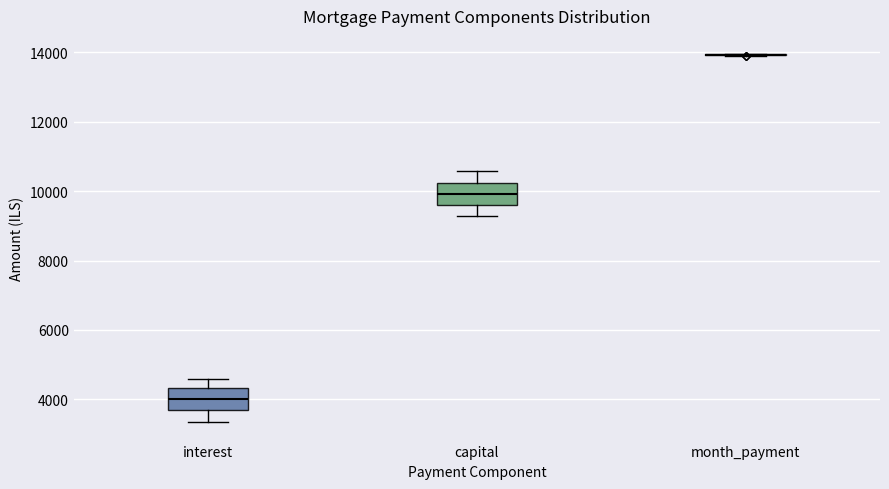

Reading left to right, read every box against the y-axis: the position of its median line, the range the box covers, and the ends of its whiskers. The values are not printed on the chart, so give them approximately, as read against the axis.

interest: median 4000, box 3600 to 4400, whiskers 3400 to 4600
capital: median 10000, box 9600 to 10200, whiskers 9200 to 10600
month_payment: box collapsed to a line at 14000, whiskers 13800 to 14000